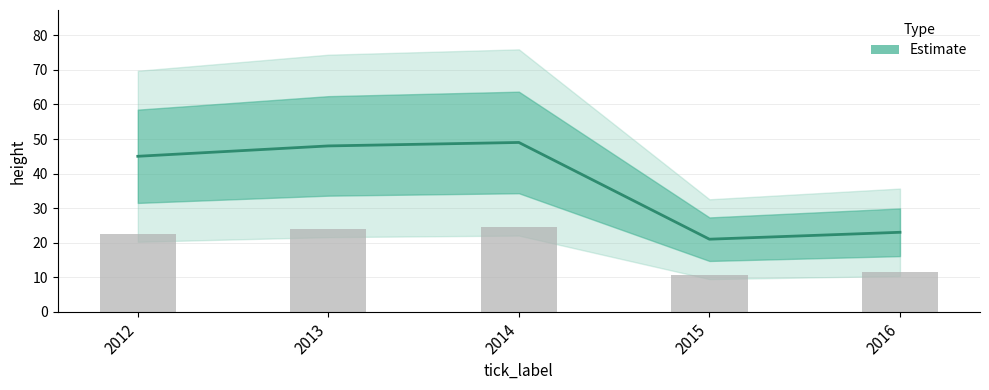

Reading right to left, transcribe all the data shown in this chart.

23	21	49	48	45